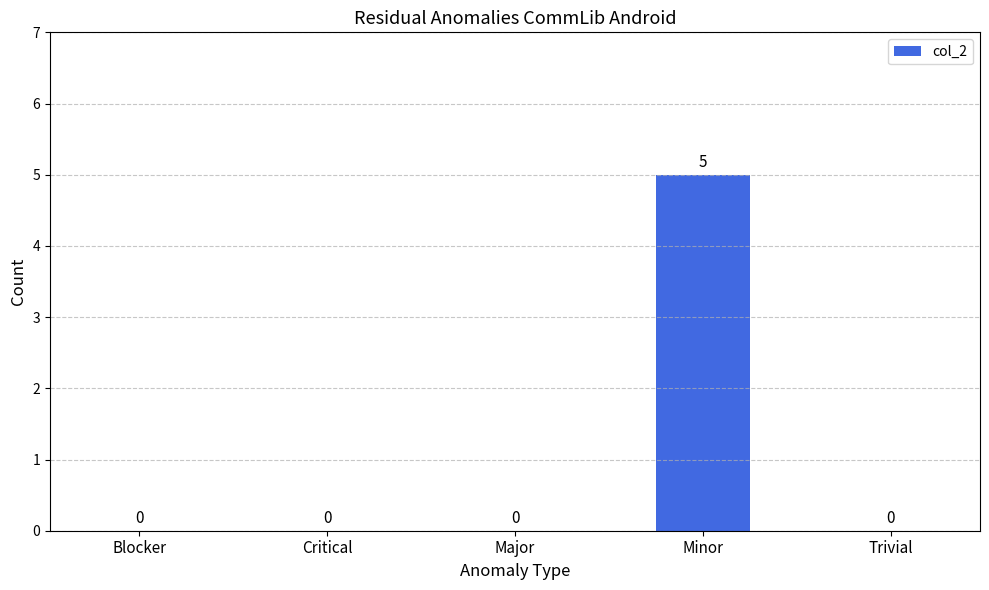

How many values are between 0 and 1?

4